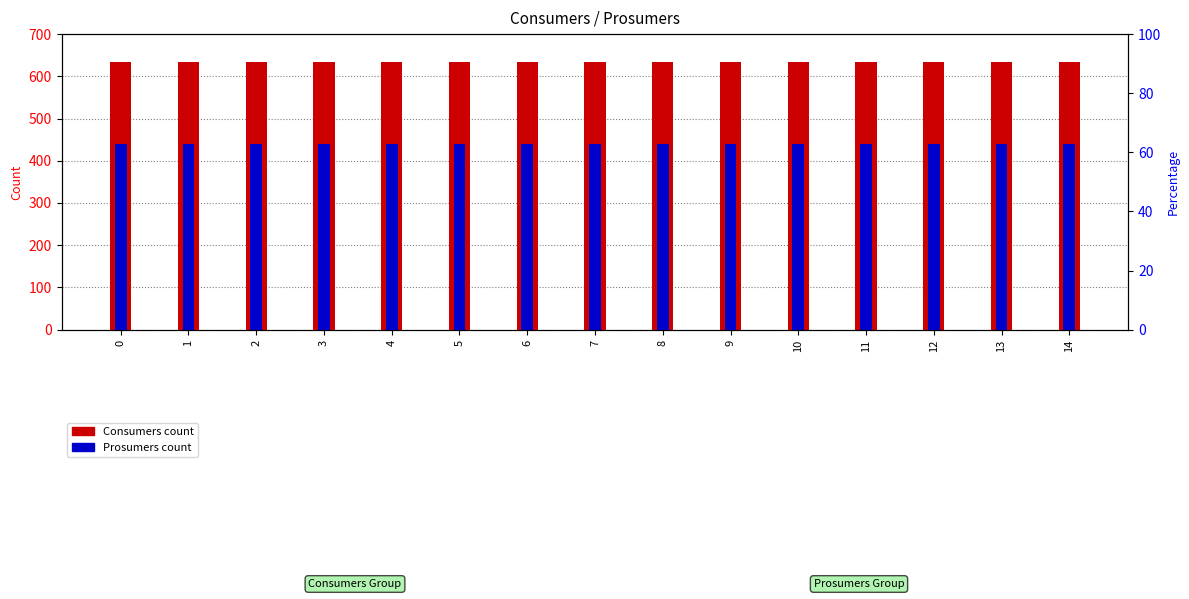

Is it true that Consumers equals 635 at 12?

True